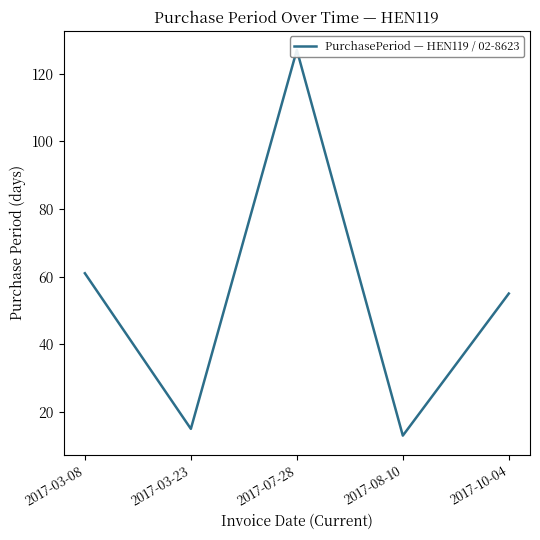

At which label is the value closest to 70?

2017-03-08